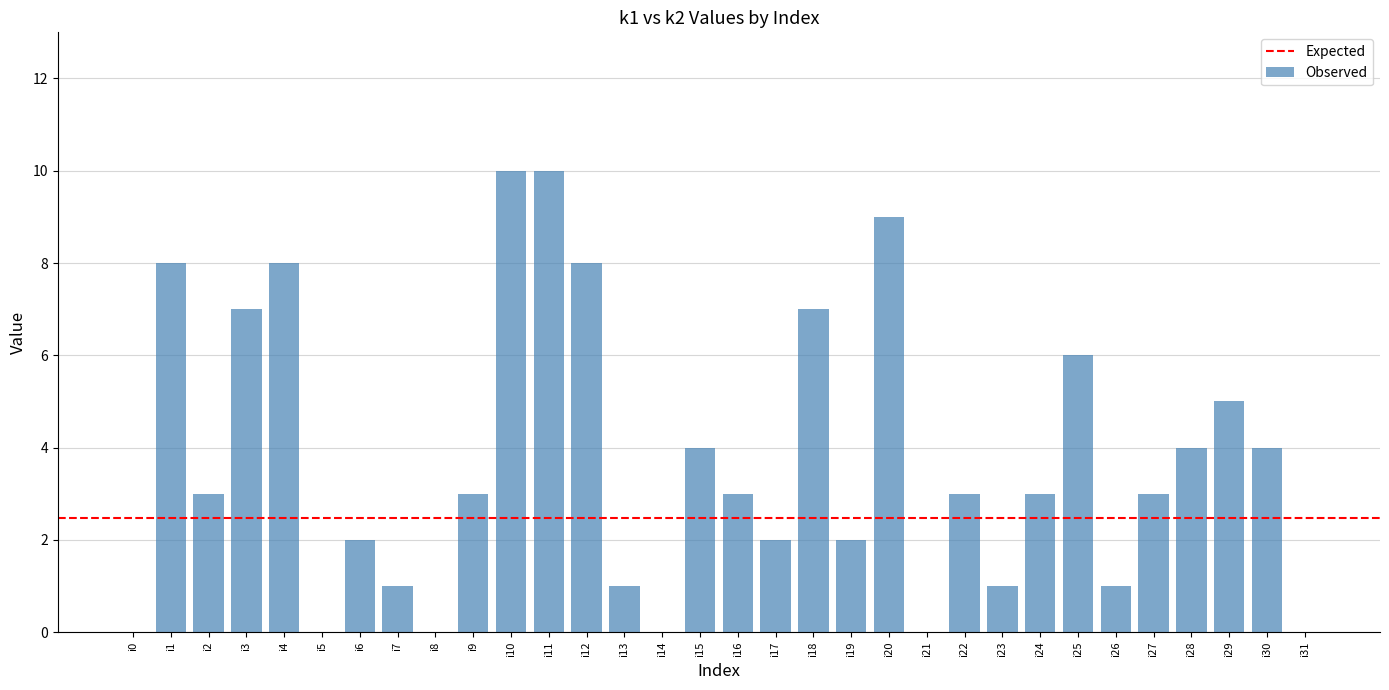

Are the bars horizontal?

No